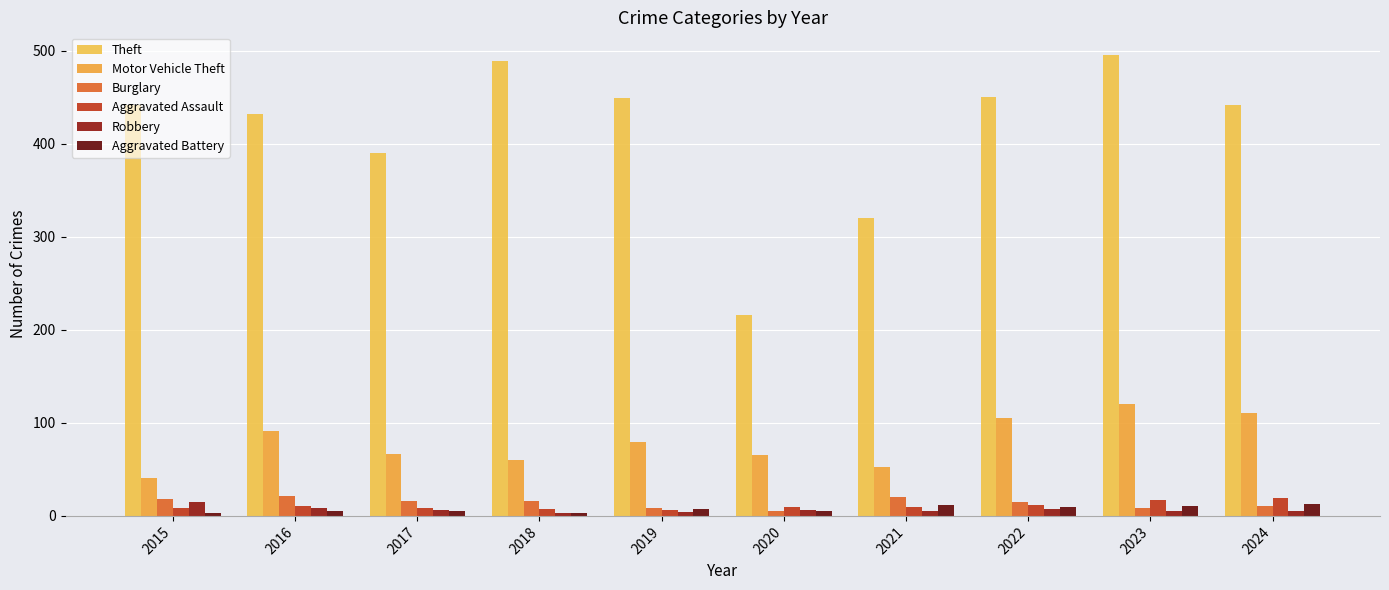

How many data points in Robbery are less than 6?

5